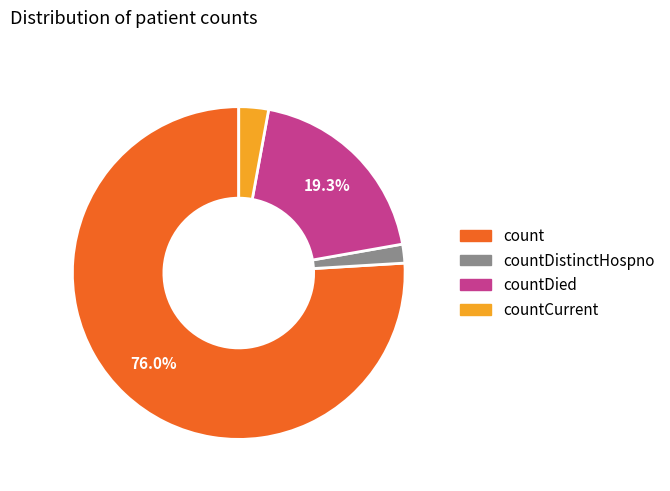

The countDied slice represents 19% of the pie. True or false?

True